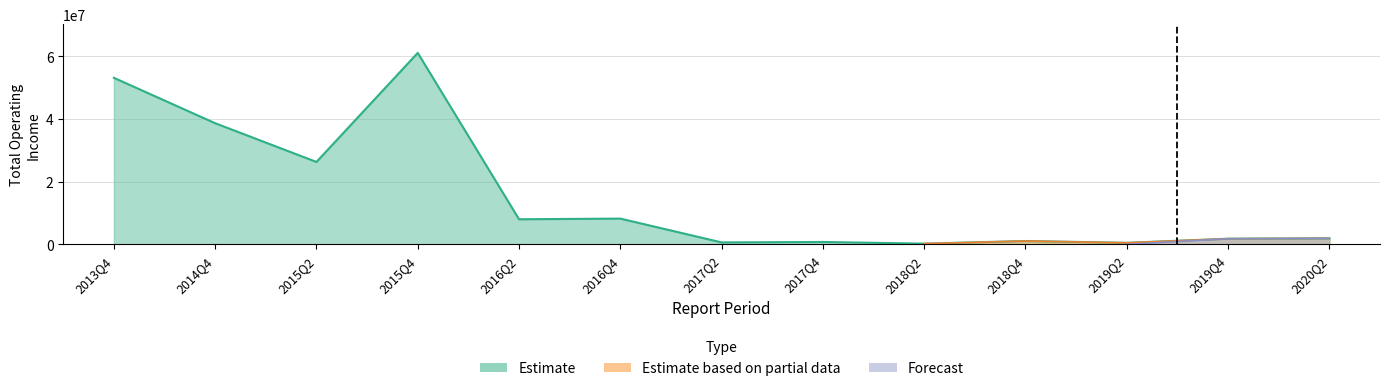

How many lines are shown in the chart?

3